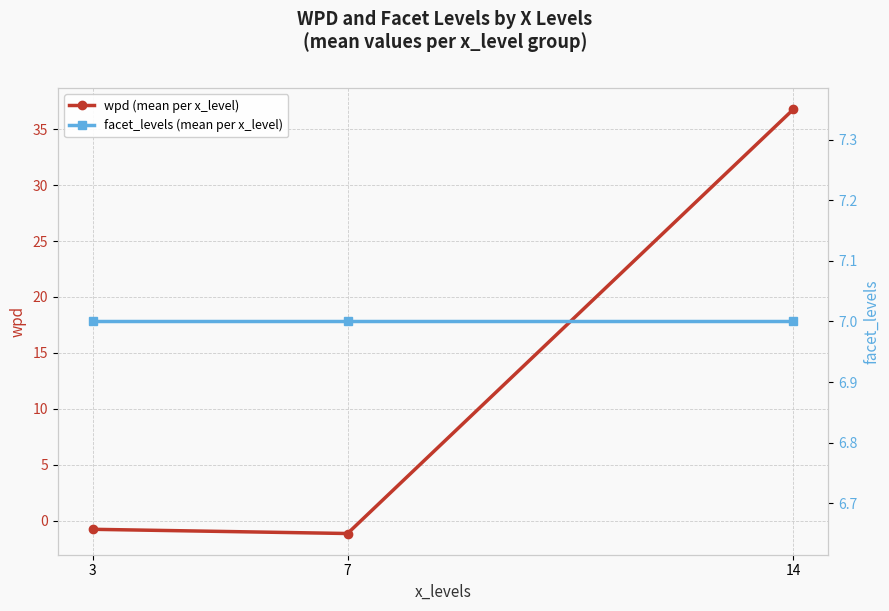

What is the total value across all series at 3?

6.2